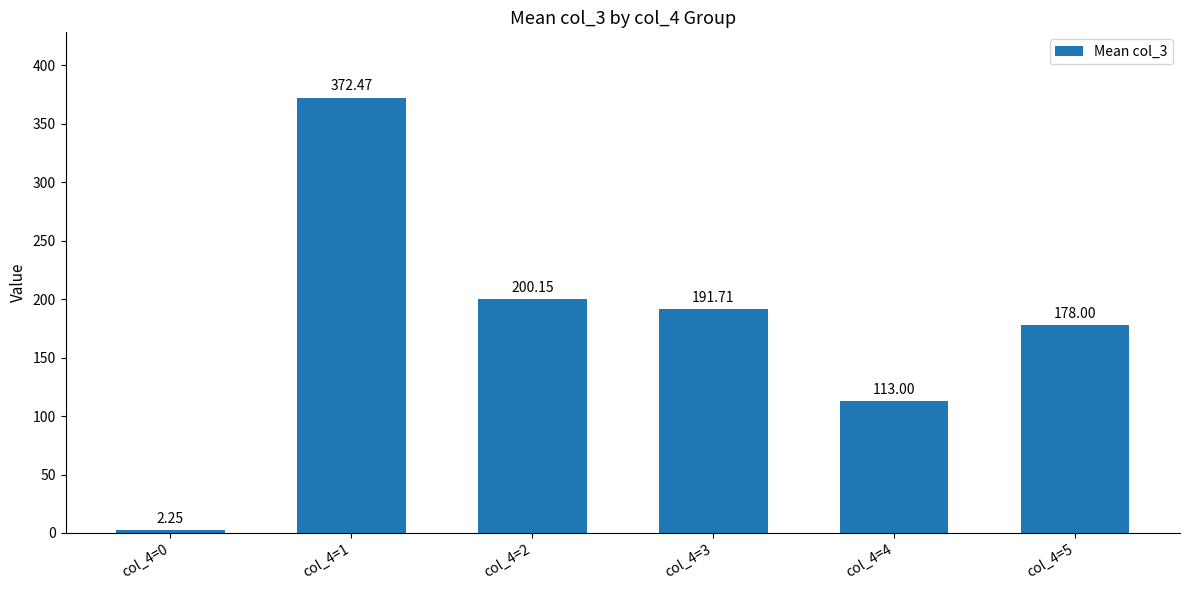

Approximately how many times larger is the value at col_4=1 compared to col_4=0?

165.5